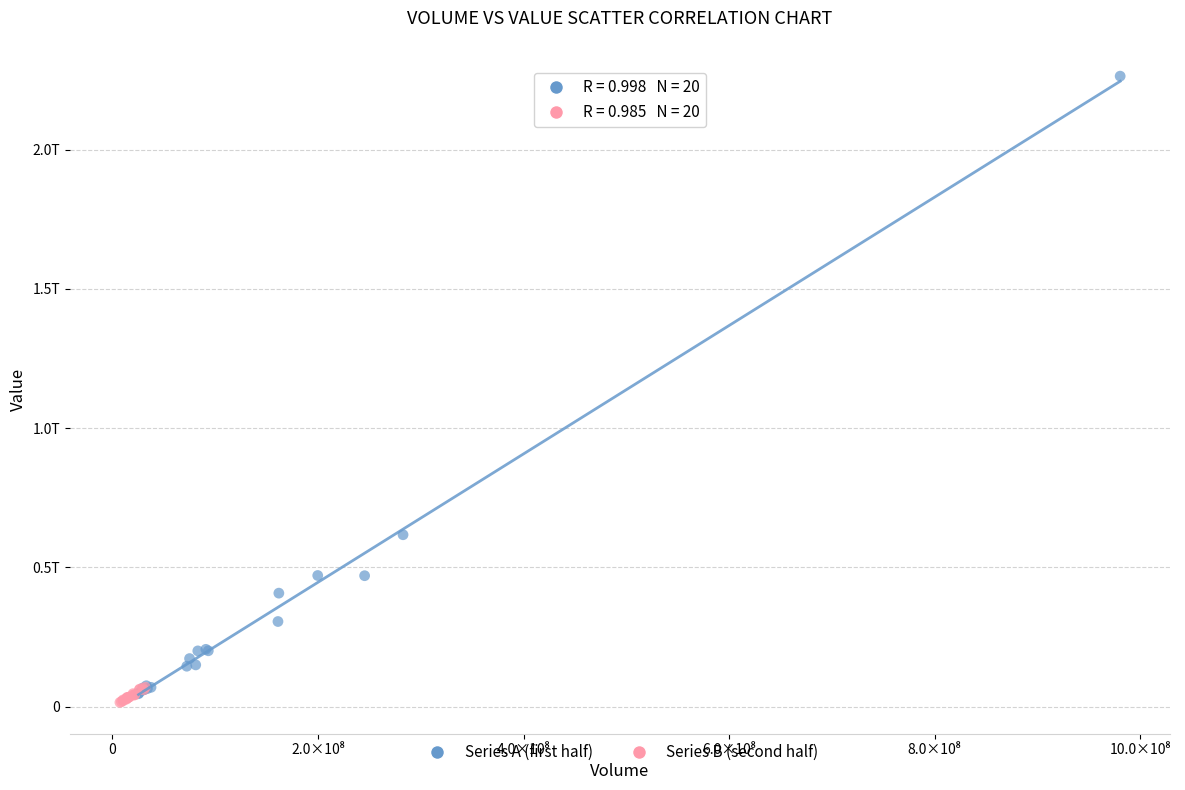

What are all the series names shown in the legend?

Series A (first half), Series B (second half)